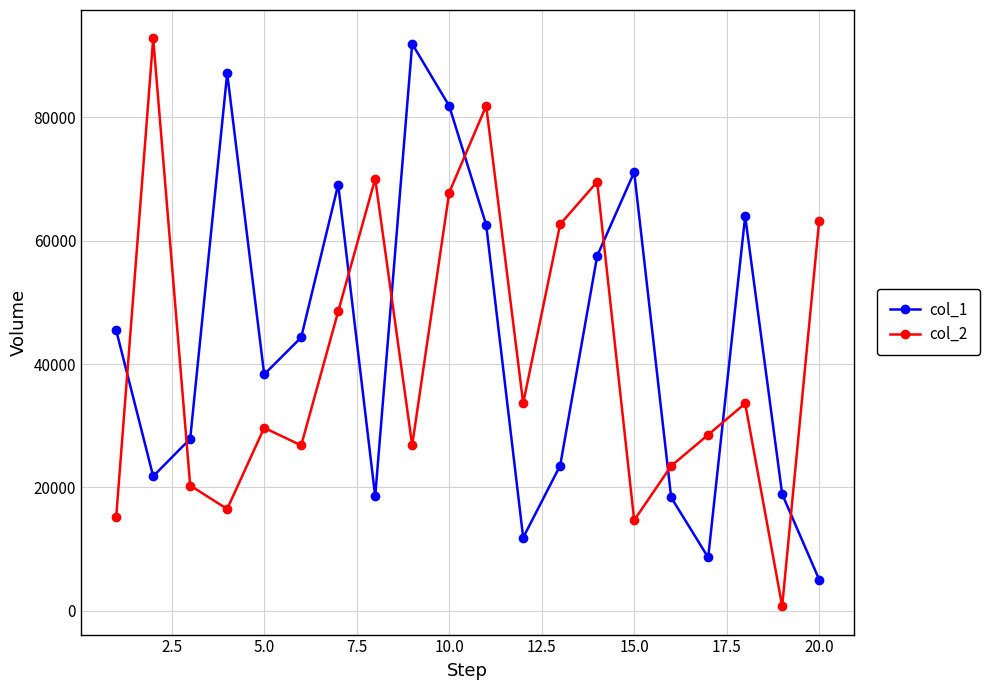

What is the greatest value displayed?

92824